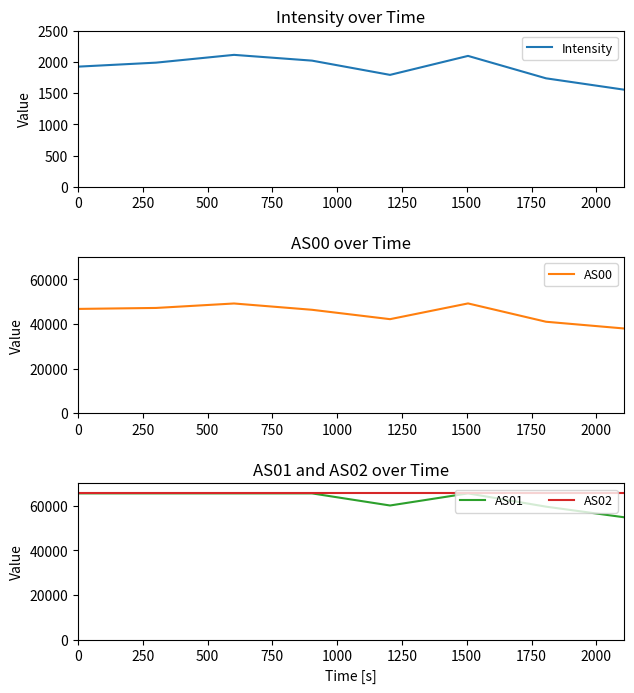

What is the minimum value for Intensity?

1554.1